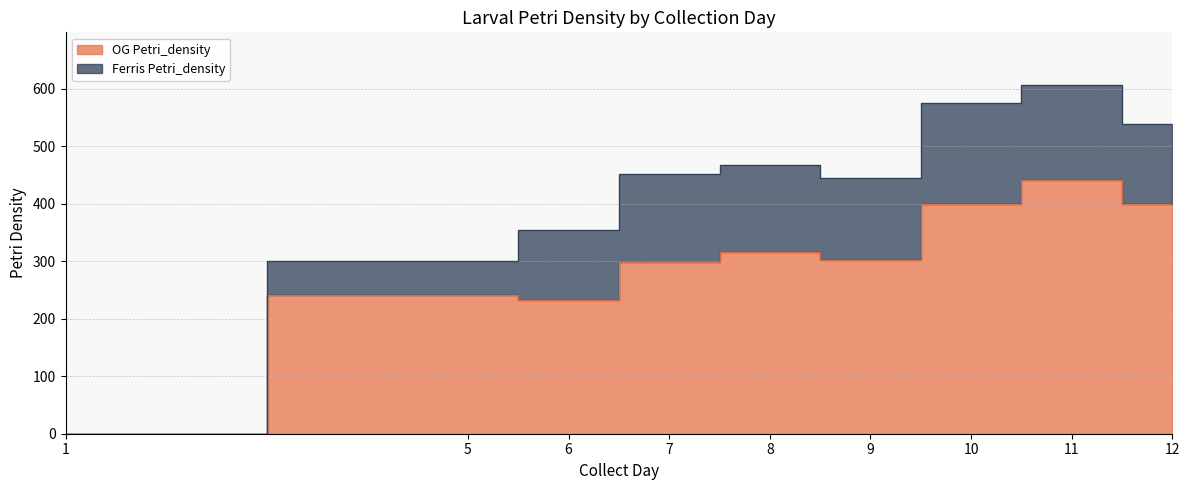

Which has a higher value, 6 or 12?

12